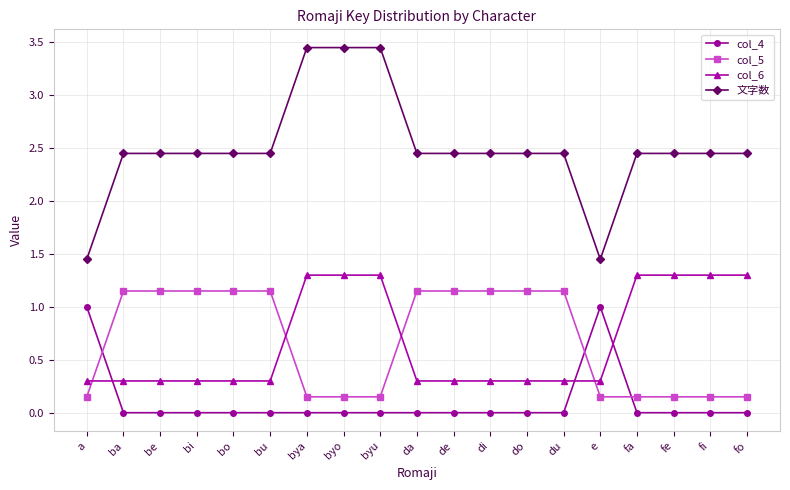

Which series has the largest range (max minus min)?

文字数